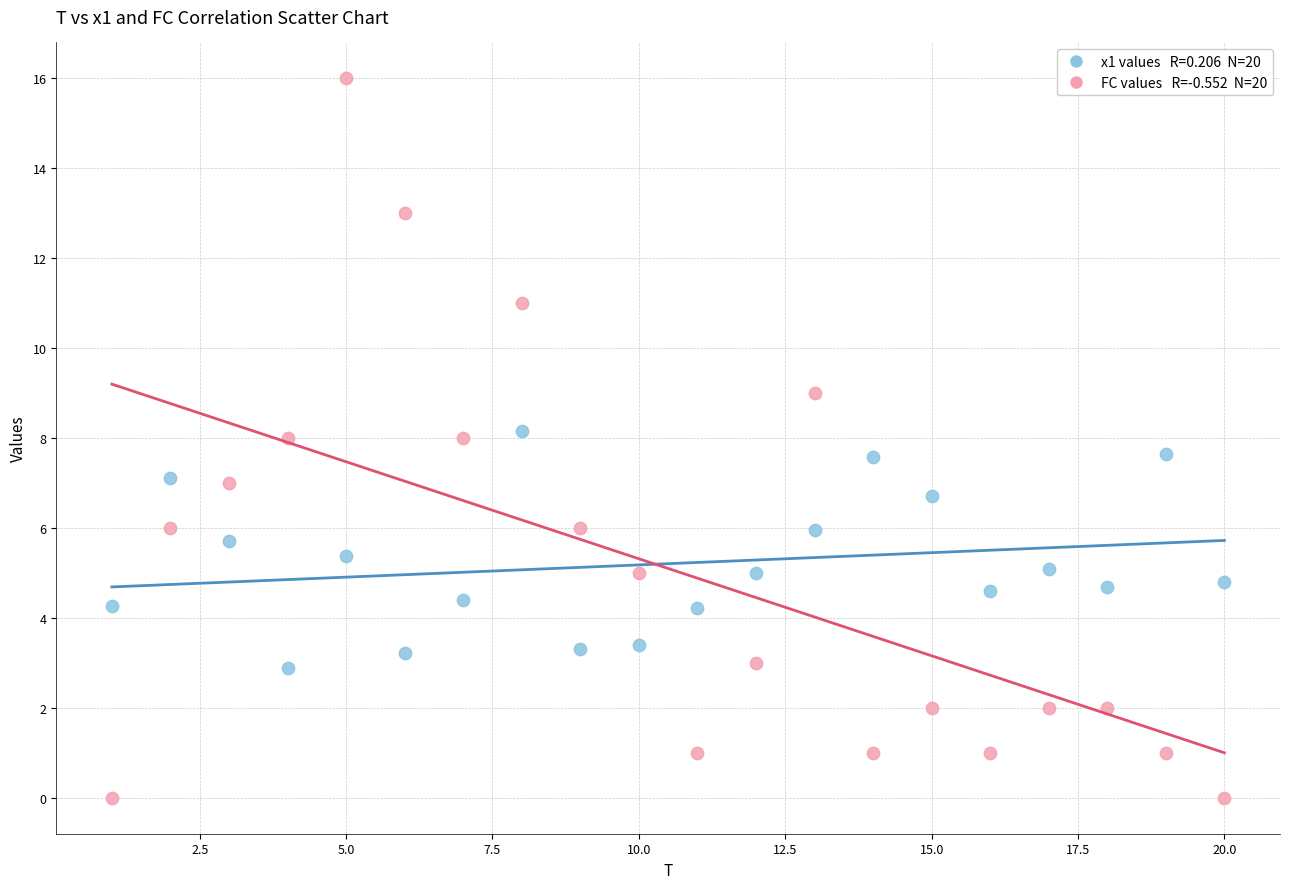

Across all data points, what is the range of Y values (max minus min)?

16.0